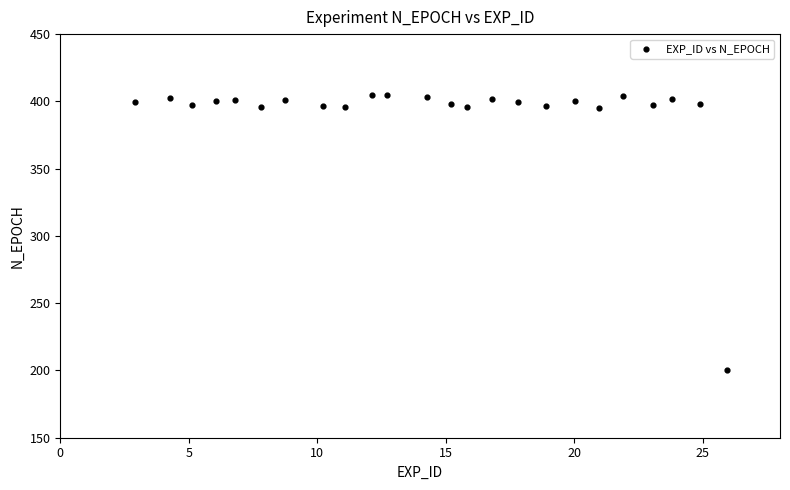

What is the range of Y values (max minus min)?

204.5